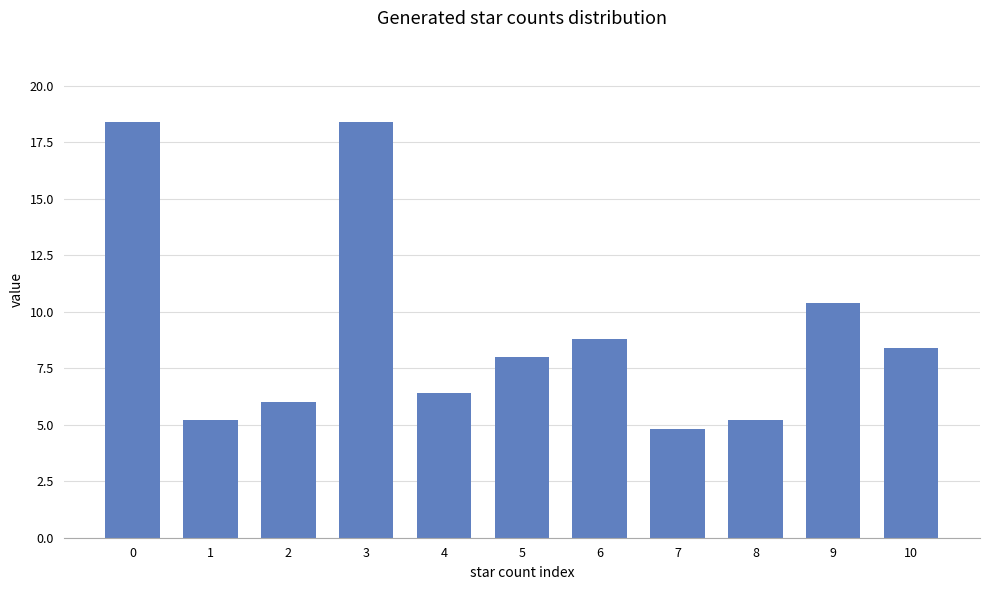

What is the difference between the values at 5 and 4?

1.6